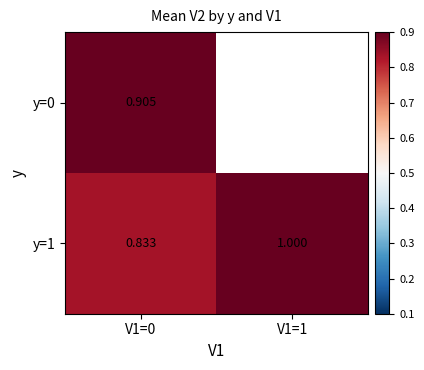

How many y=1 values are between 0 and 1?

2